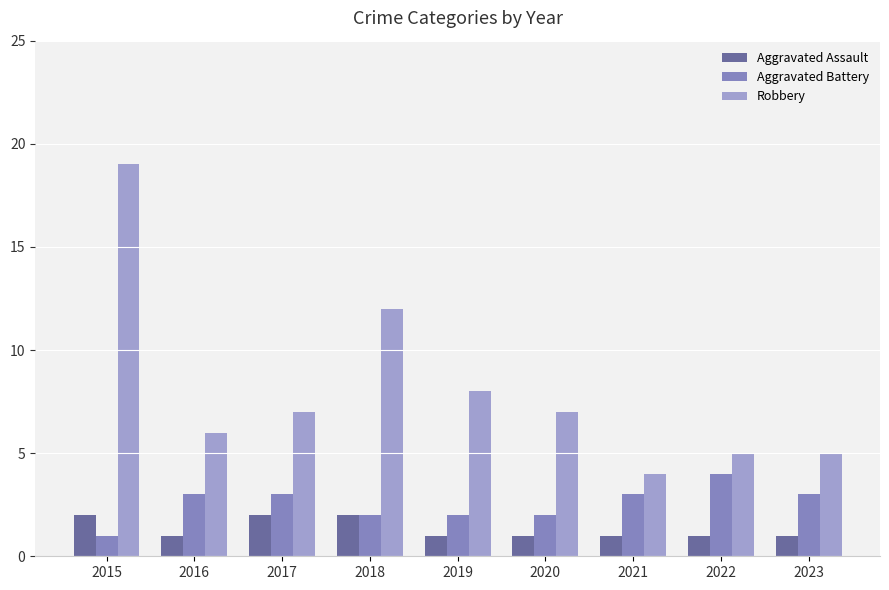

How many bars are there in each group?

3